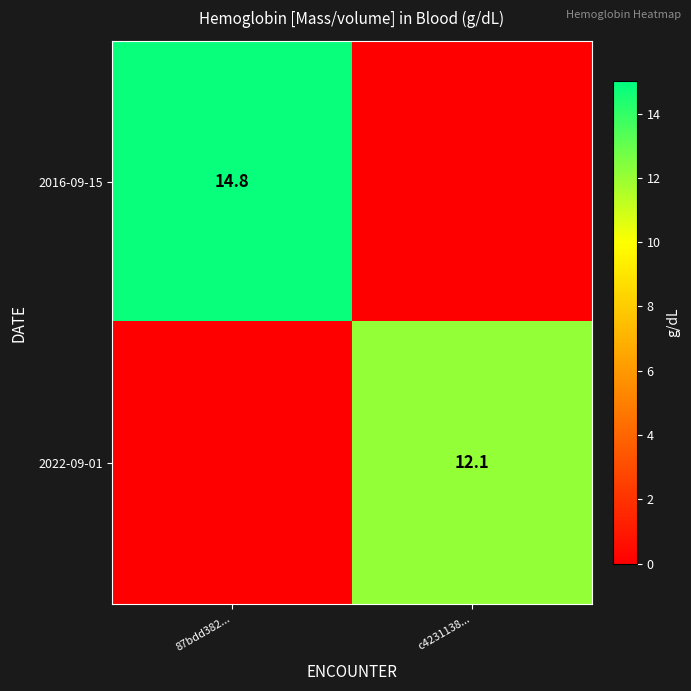

The value of 2016-09-15 at 87bdd382... is 14.8. True or false?

True